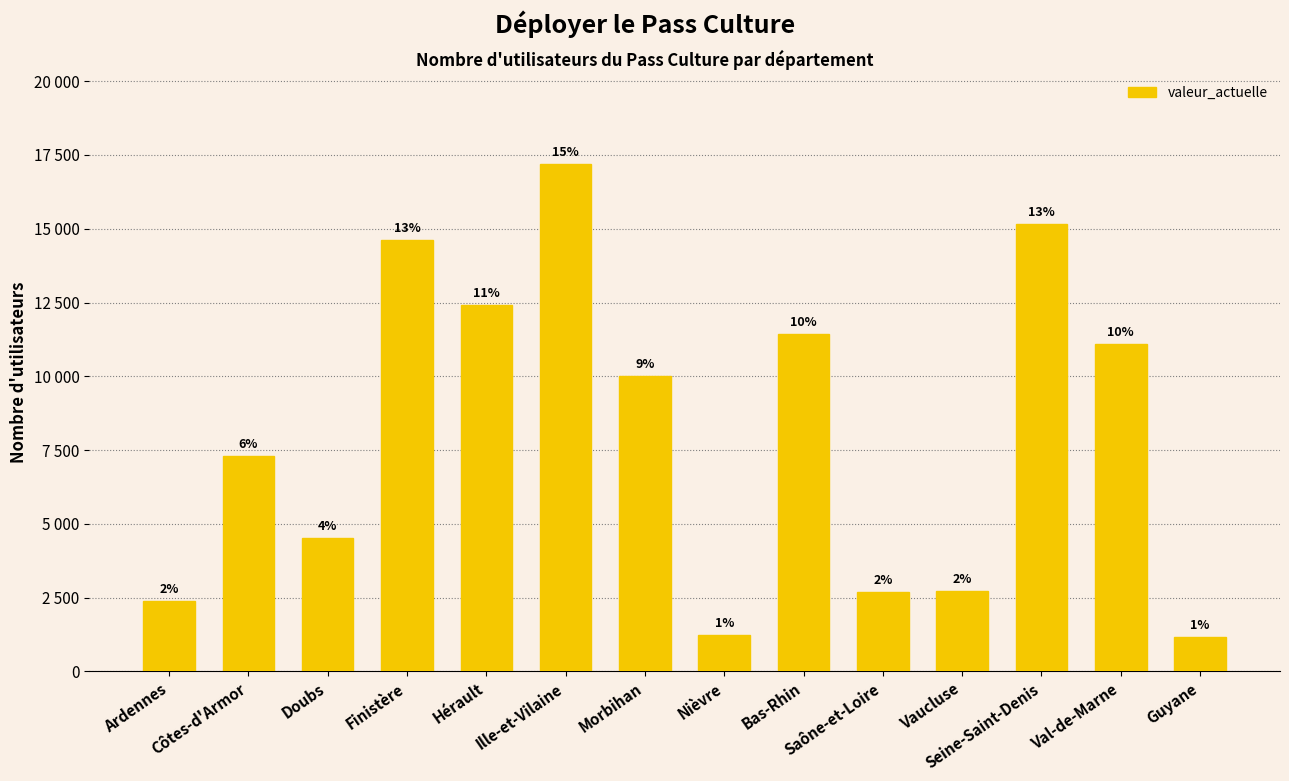

Are the bars horizontal?

No